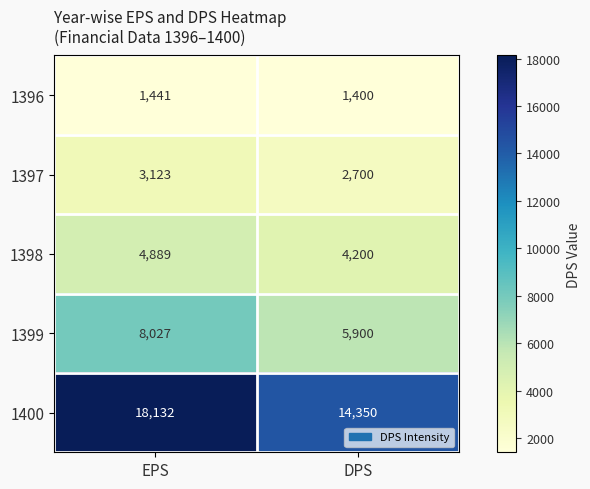

At how many categories does at least one series exceed 7304?

2